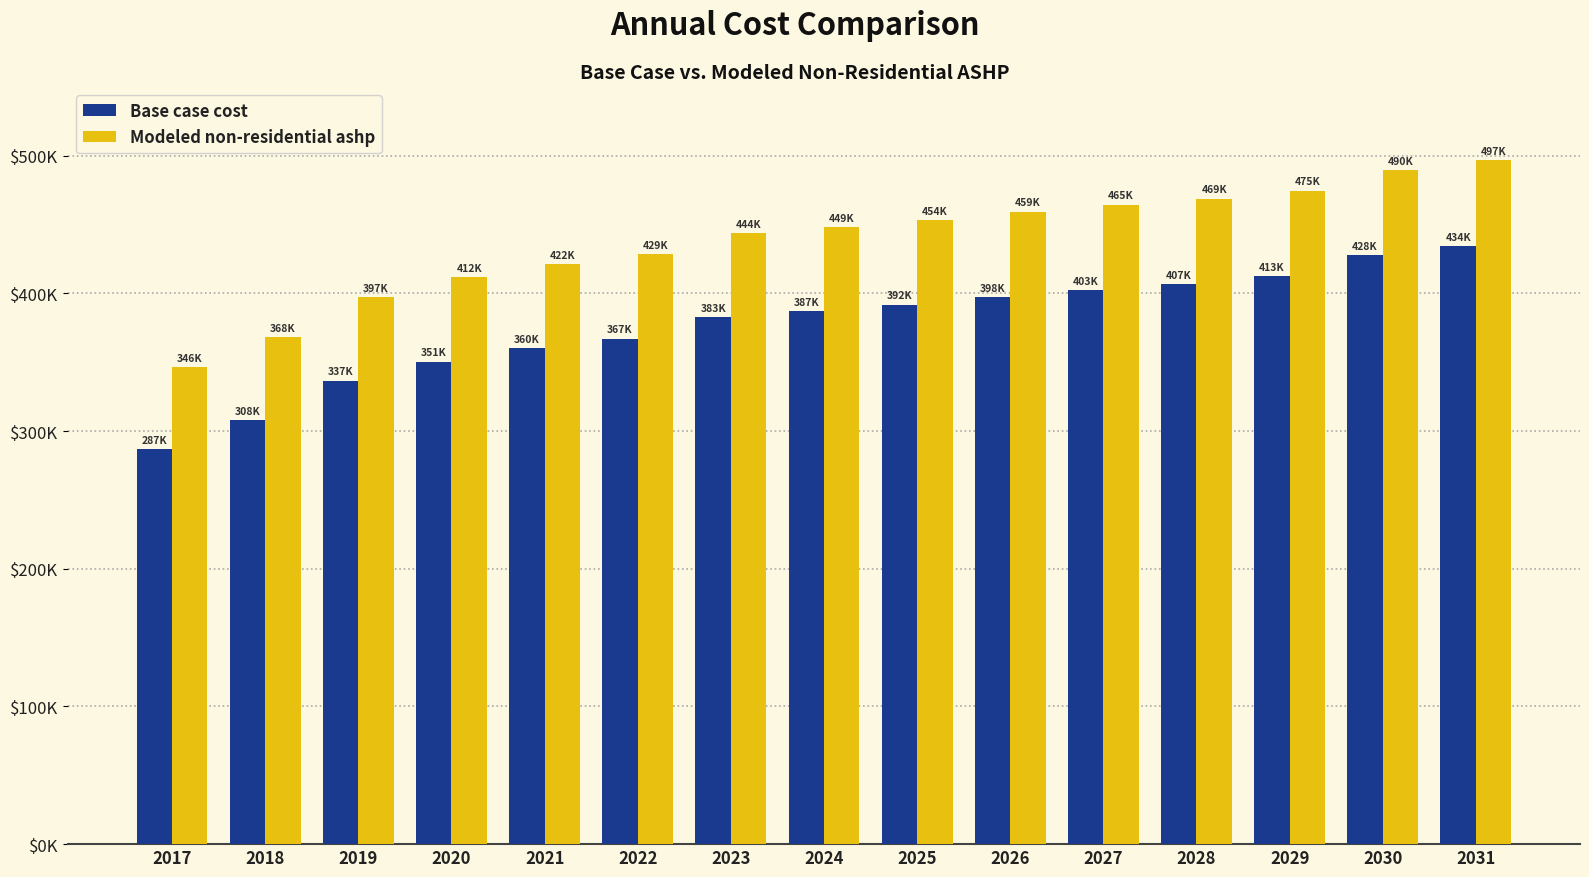

What is the spread (max minus min) of values at 2017?

59692.7